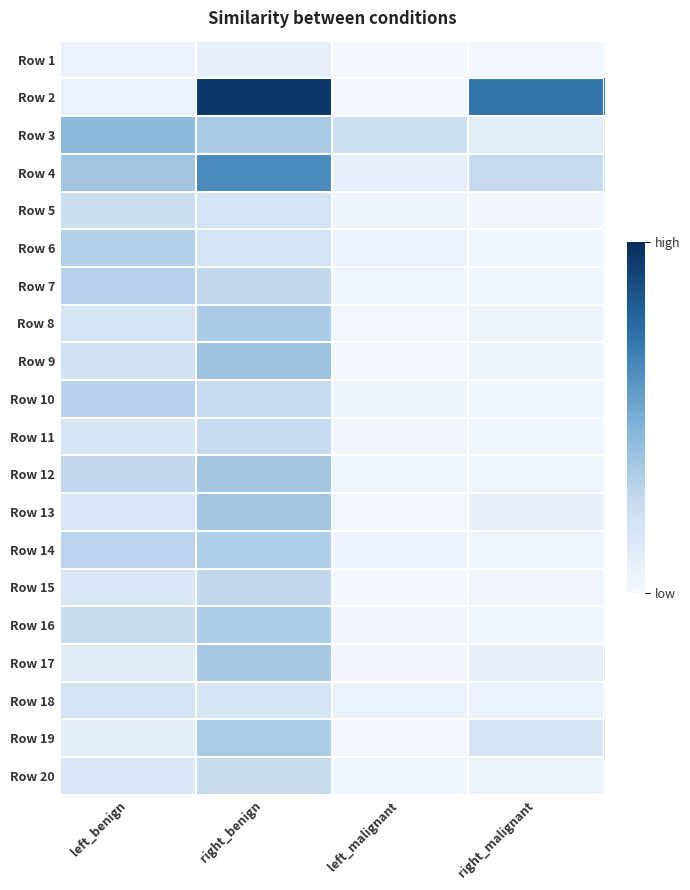

Rank the series by their maximum value, from lowest to highest.

Row 1, Row 18, Row 5, Row 20, Row 11, Row 15, Row 10, Row 7, Row 6, Row 14, Row 16, Row 19, Row 8, Row 17, Row 12, Row 13, Row 9, Row 3, Row 4, Row 2